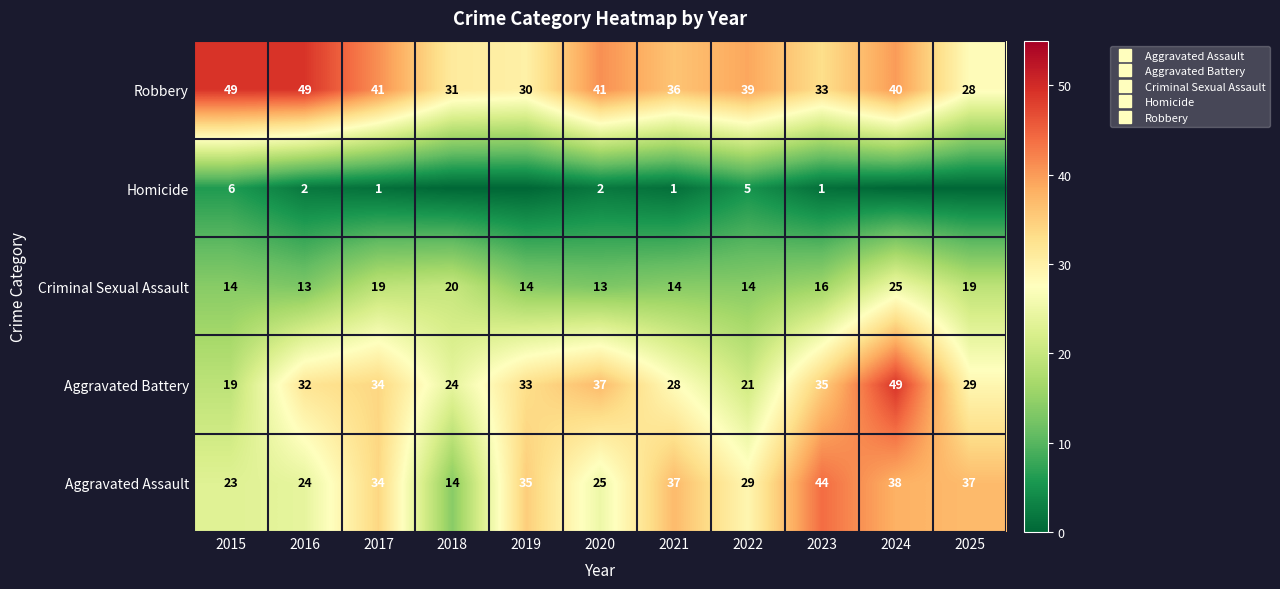

The Robbery series shows 33 at 2023. True or false?

True